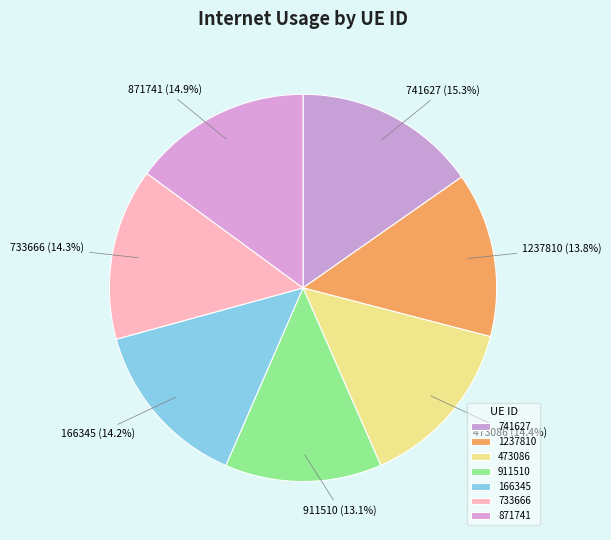

What is the ratio of the value at 741627 to the value at 871741?

1.0